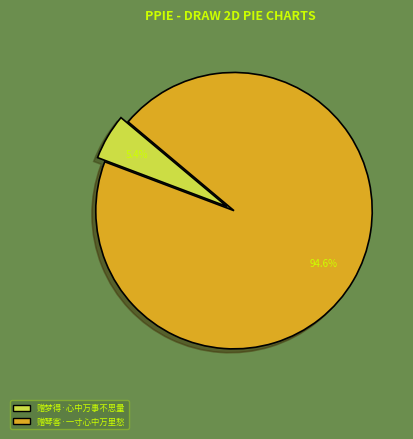

To the nearest percent, what percentage of the pie is 赠琴客·一寸心中万里愁?

95%